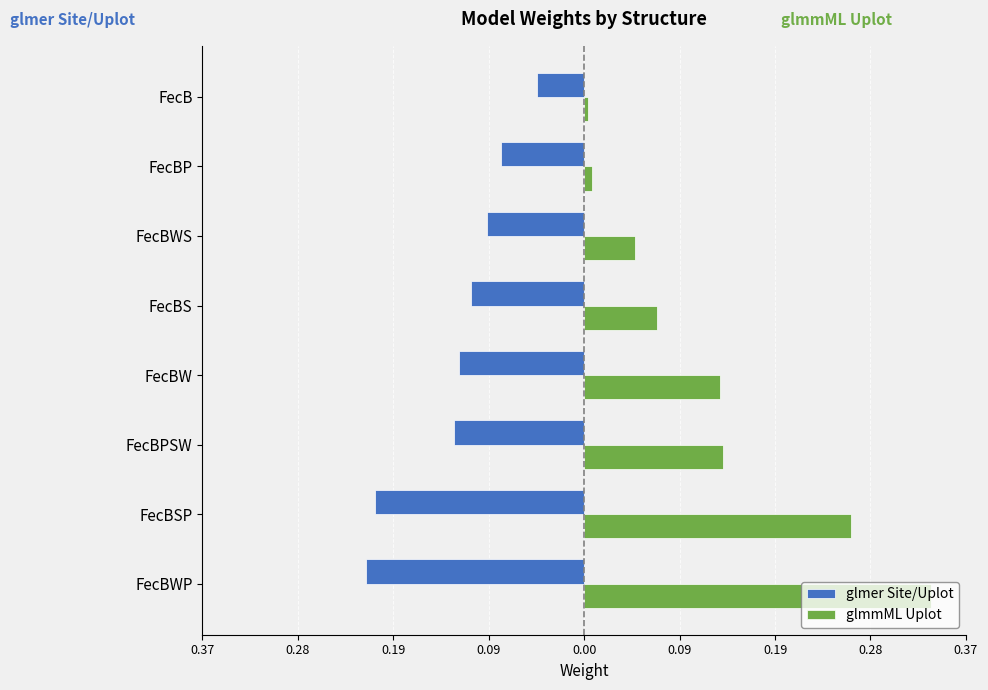

What are all the series names shown in the legend?

glmer Site/Uplot, glmmML Uplot